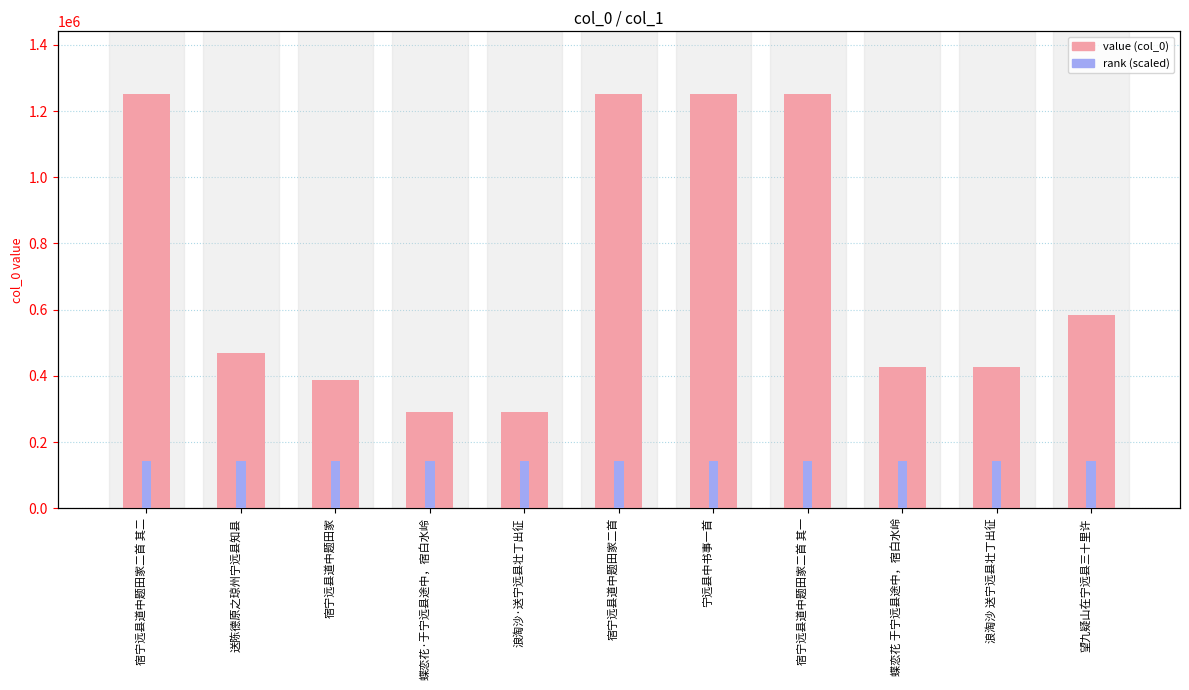

What is the sum of all rank (col_0, scaled) values?

689035.1